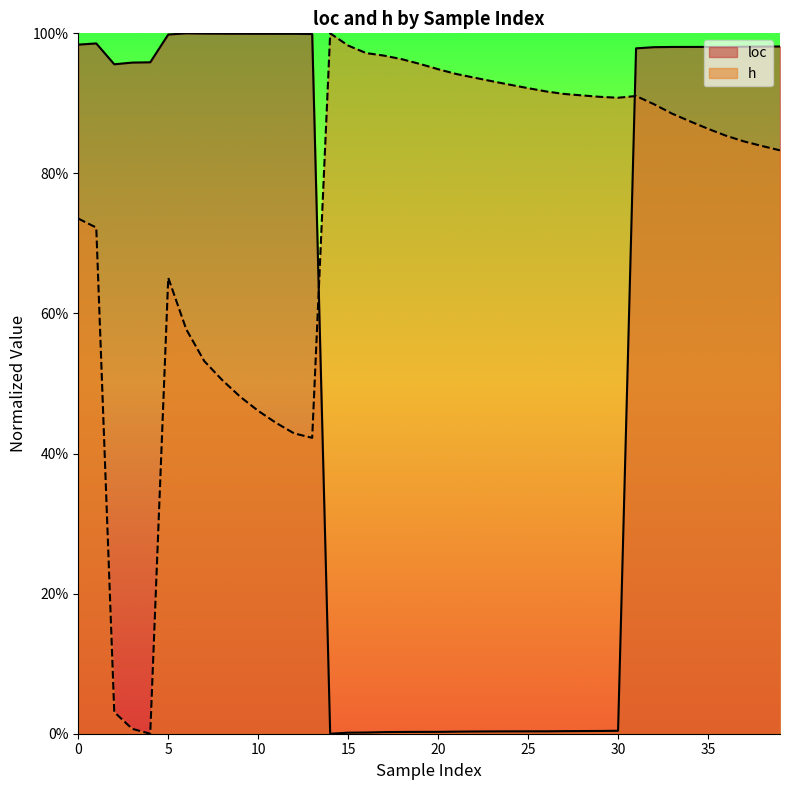

What is the value of the loc point at the 2nd from the left?

1.0